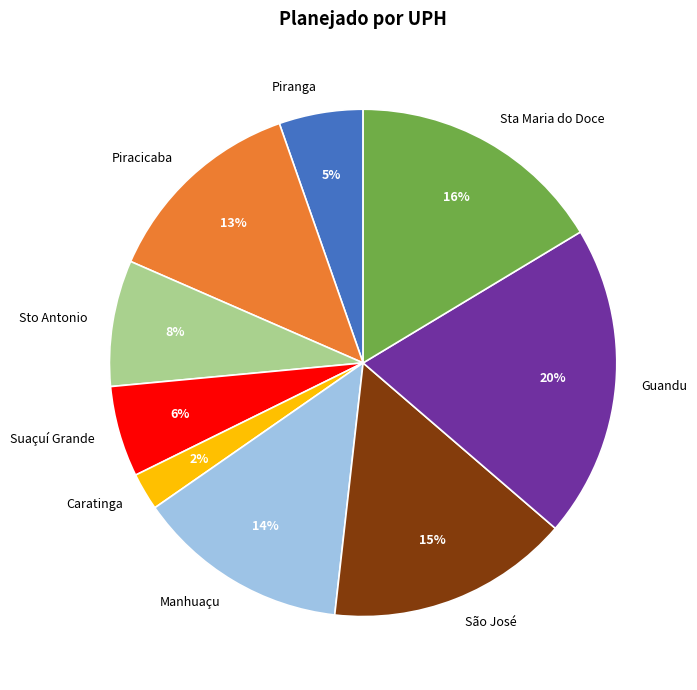

To the nearest percent, what is the average slice percentage?

11%